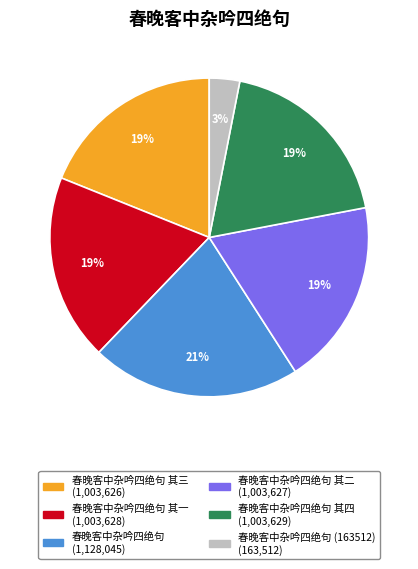

How many segments does this pie chart have?

6